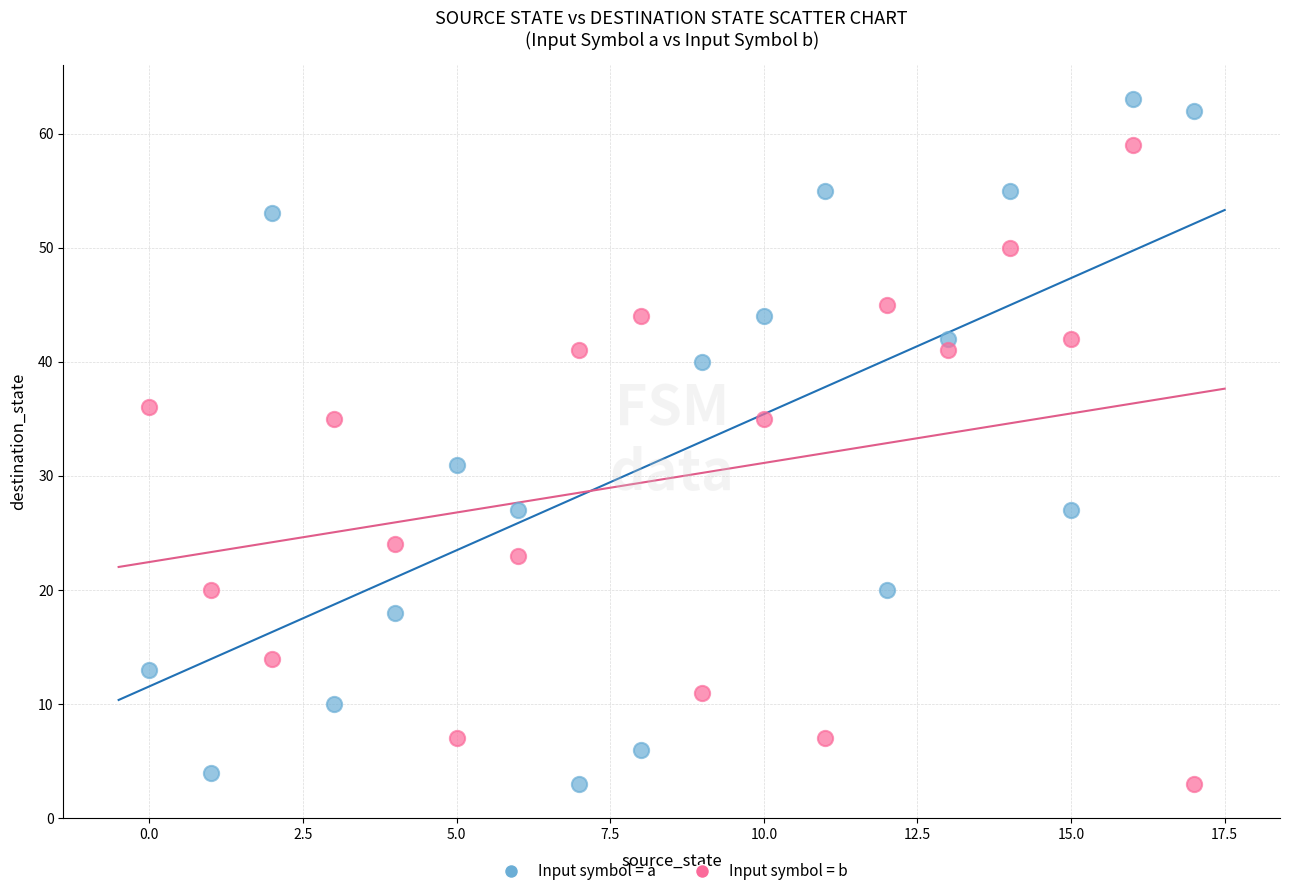

Which series has the widest spread of Y values?

Input symbol = a